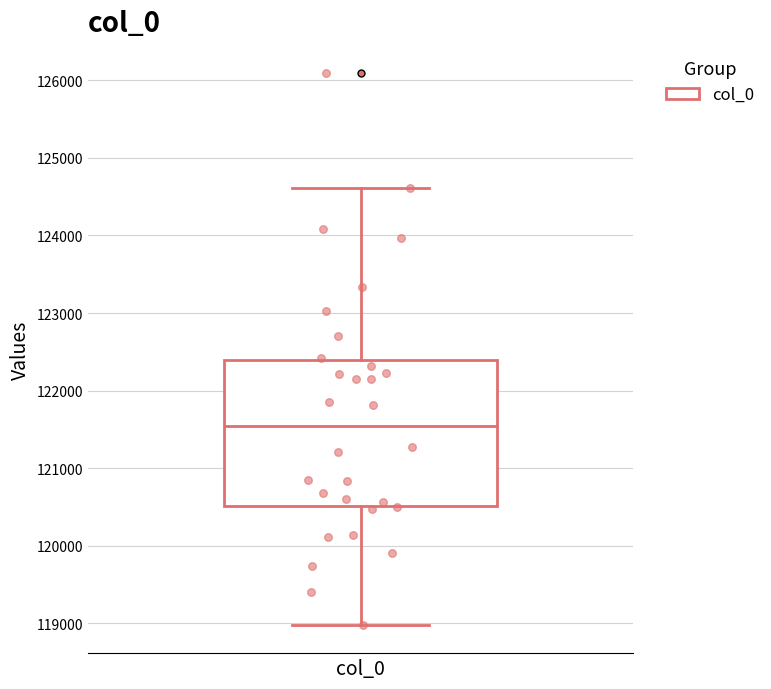

Transcribe this box plot: give where the median line is, the range the box spans, and where the two whiskers end, as read against the y-axis. The values are not printed on the chart, so give them approximately, as read against the axis.

median 121500, box 120500 to 122400, whiskers 119000 to 124600